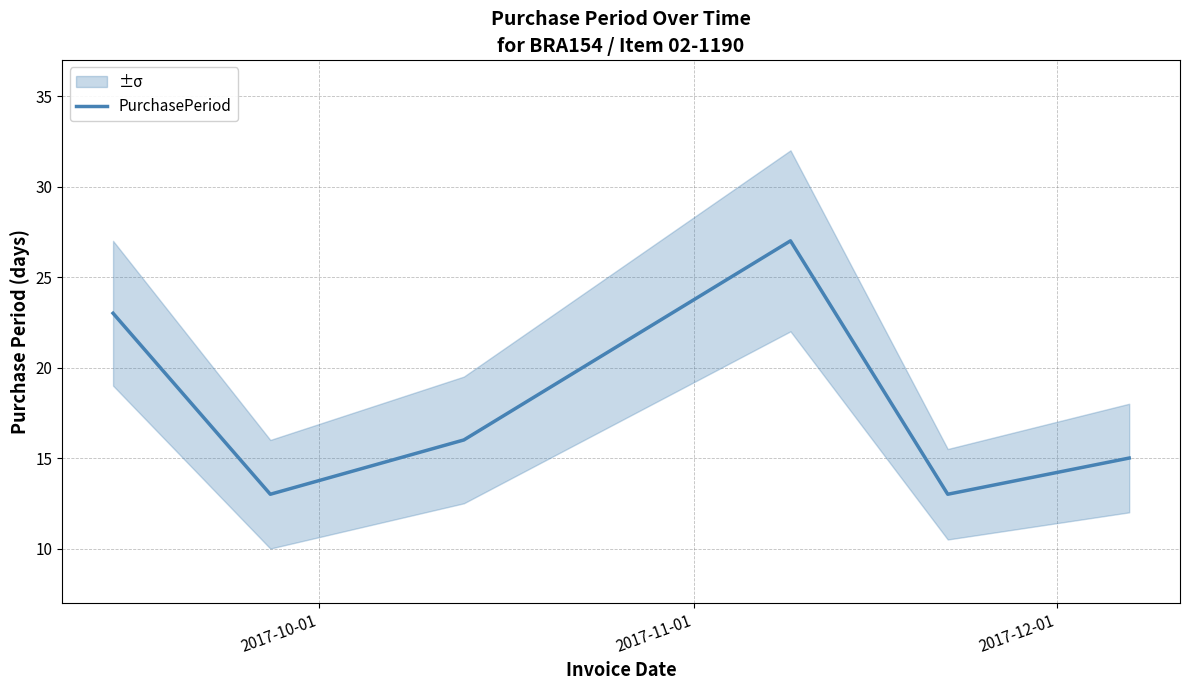

What is the smallest value displayed?

13